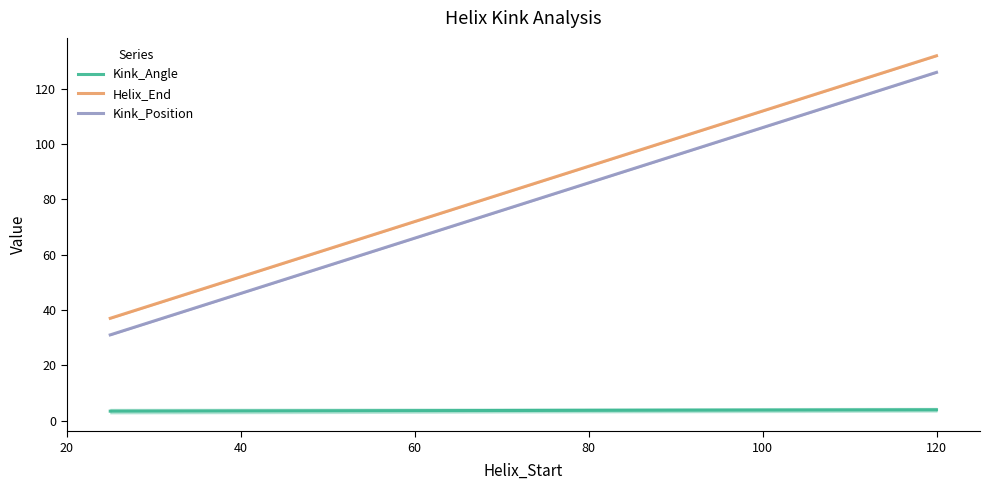

True or false: Helix_End and Kink_Angle intersect in this chart.

False